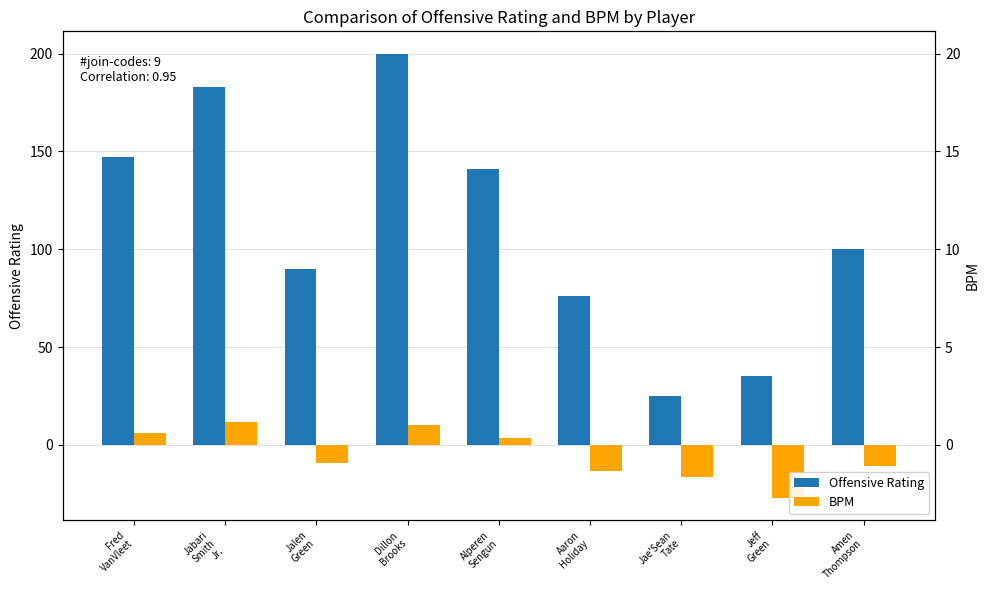

At which label does Offensive Rating reach its minimum?

Jae'Sean
Tate